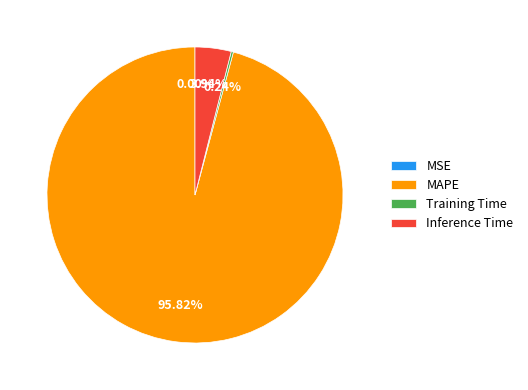

To the nearest percent, what is the difference between the largest and smallest slice percentages?

96%